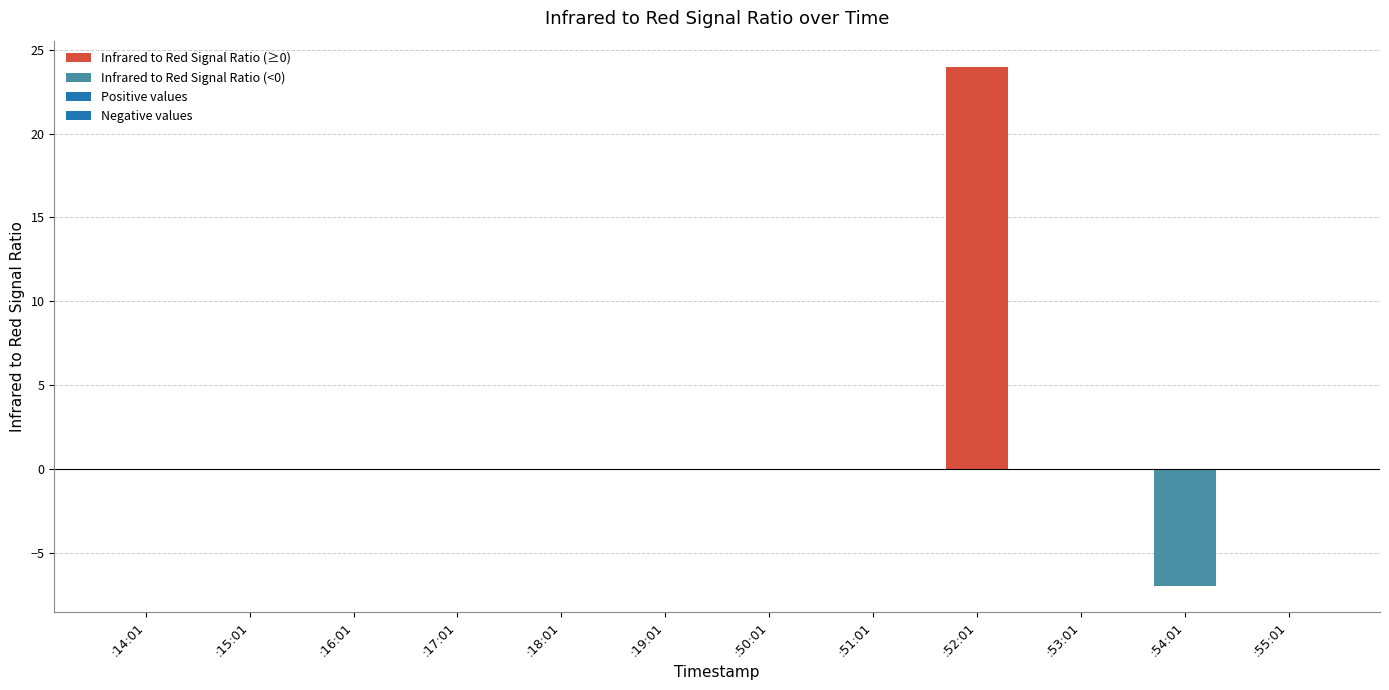

What is the label of the 5th bar from the right?

:50:01